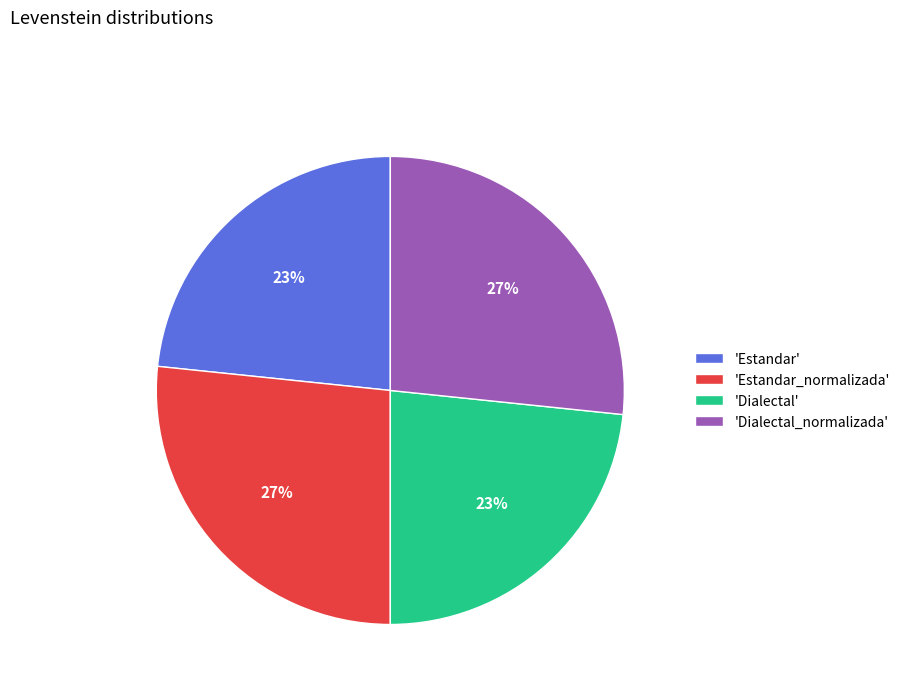

To the nearest percent, what percentage of the pie is 'Estandar'?

23%